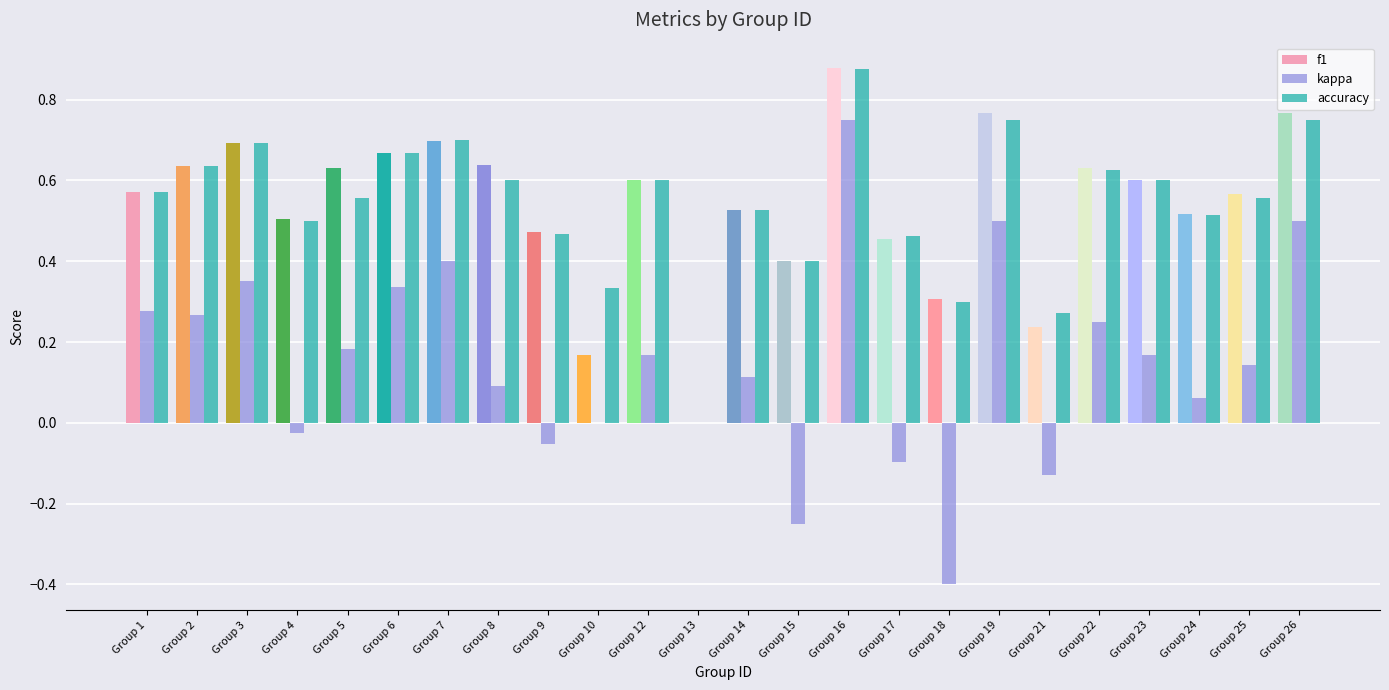

Count the number of data series in this chart.

3